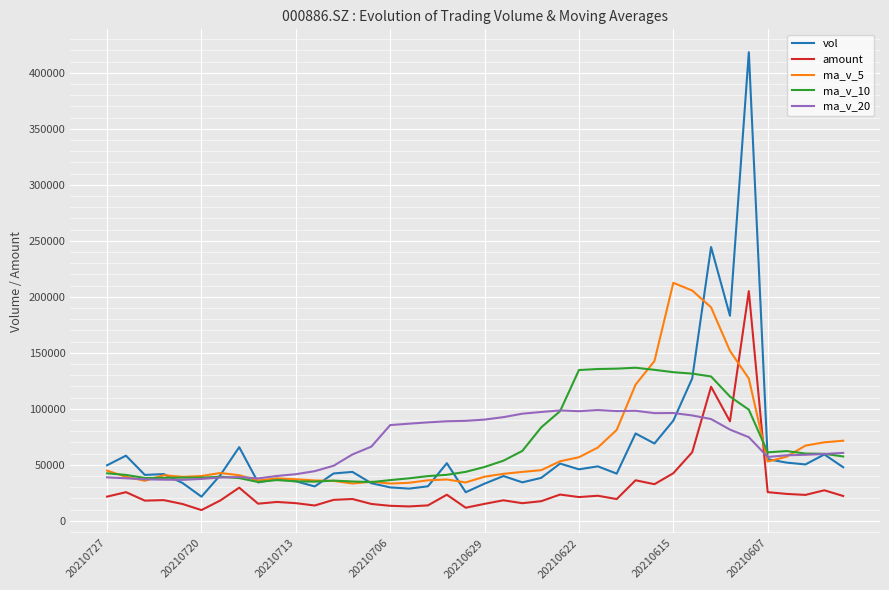

Which series ends up on top after the final intersection of amount and ma_v_10?

ma_v_10